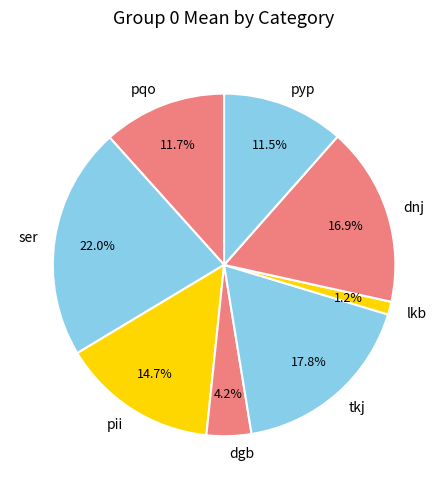

To the nearest percent, what portion does pqo represent?

12%